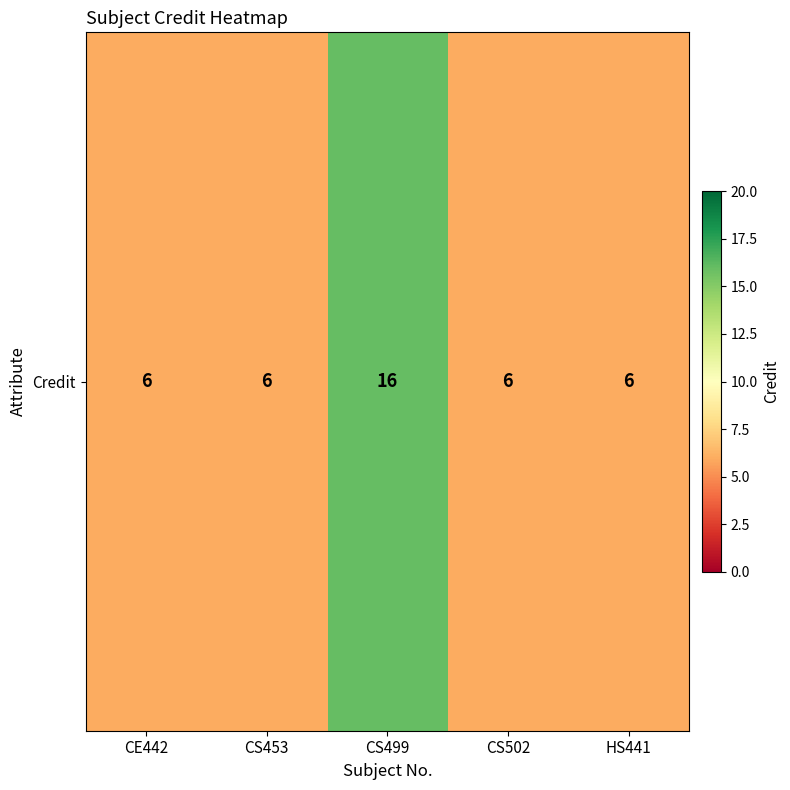

Reading left to right, transcribe all the data shown in this chart.

CE442=6	CS453=6	CS499=16	CS502=6	HS441=6